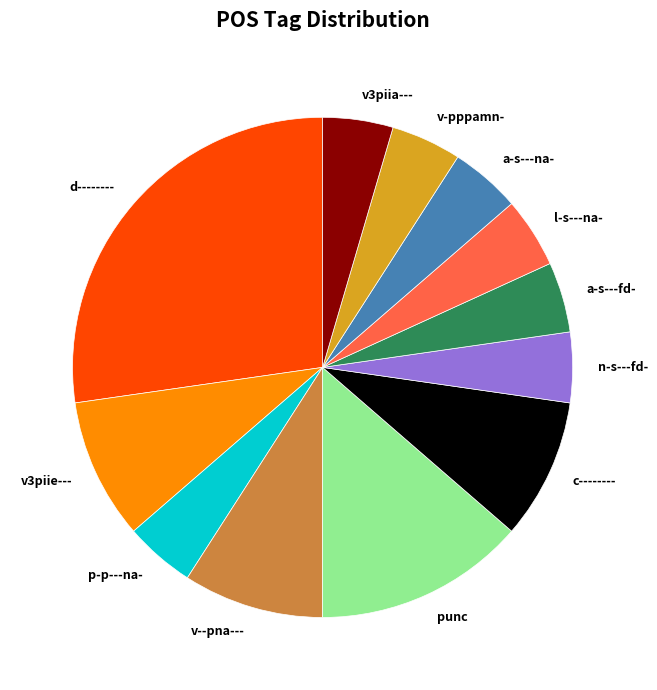

True or false: v3piia--- accounts for 13% of the total.

False